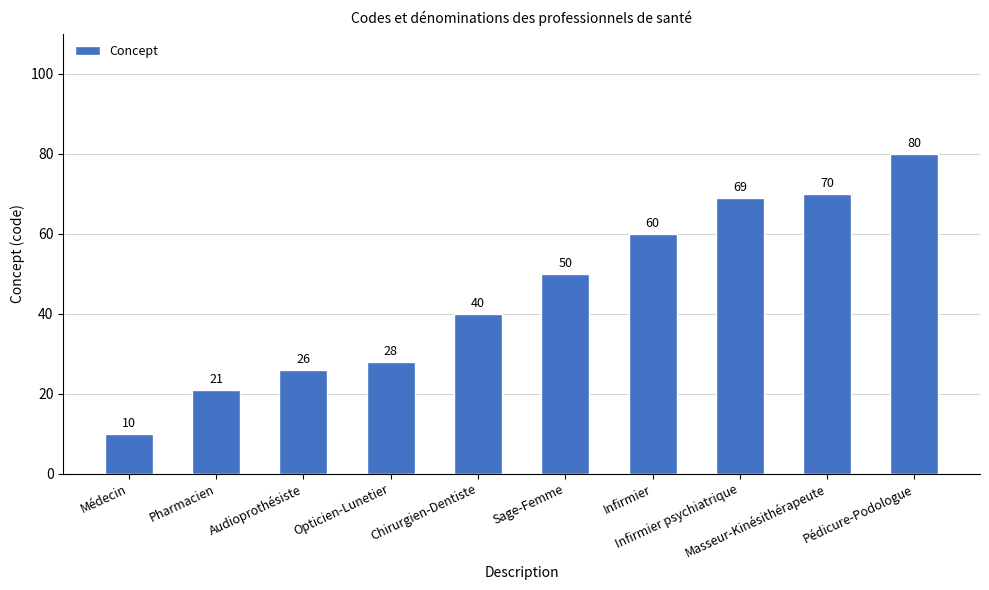

Reading right to left, list all the values displayed in this chart.

Pédicure-Podologue=80	Masseur-Kinésithérapeute=70	Infirmier psychiatrique=69	Infirmier=60	Sage-Femme=50	Chirurgien-Dentiste=40	Opticien-Lunetier=28	Audioprothésiste=26	Pharmacien=21	Médecin=10